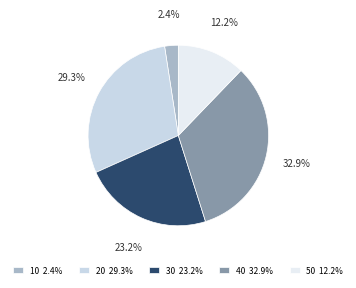

Is it true that 40 is 33% of the pie?

True